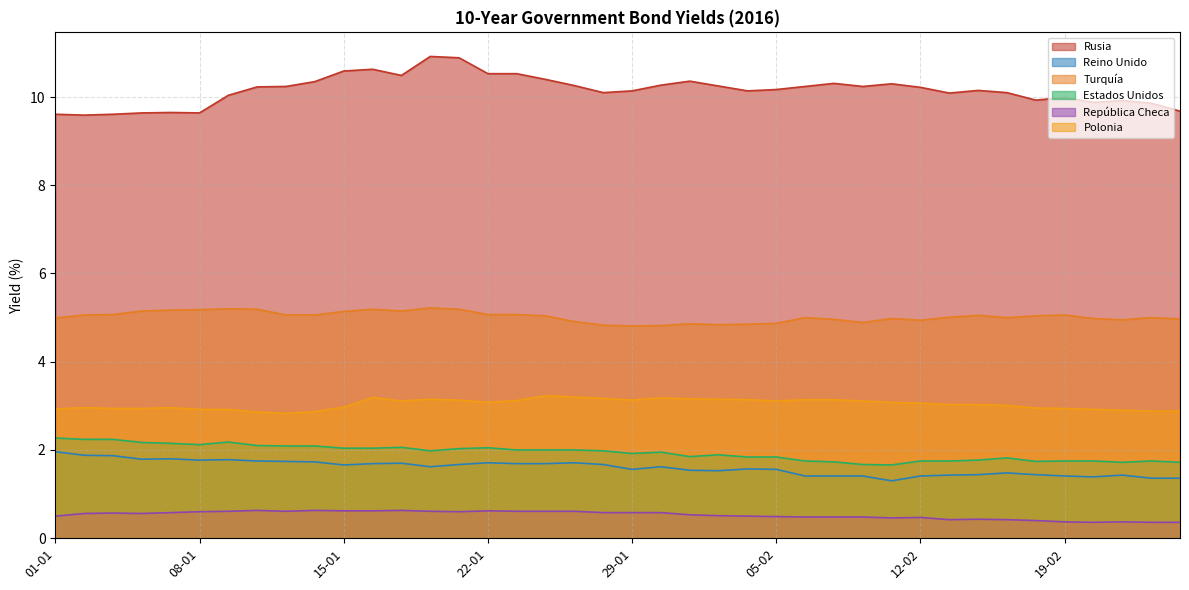

What is the average value of the Rusia series?

10.2